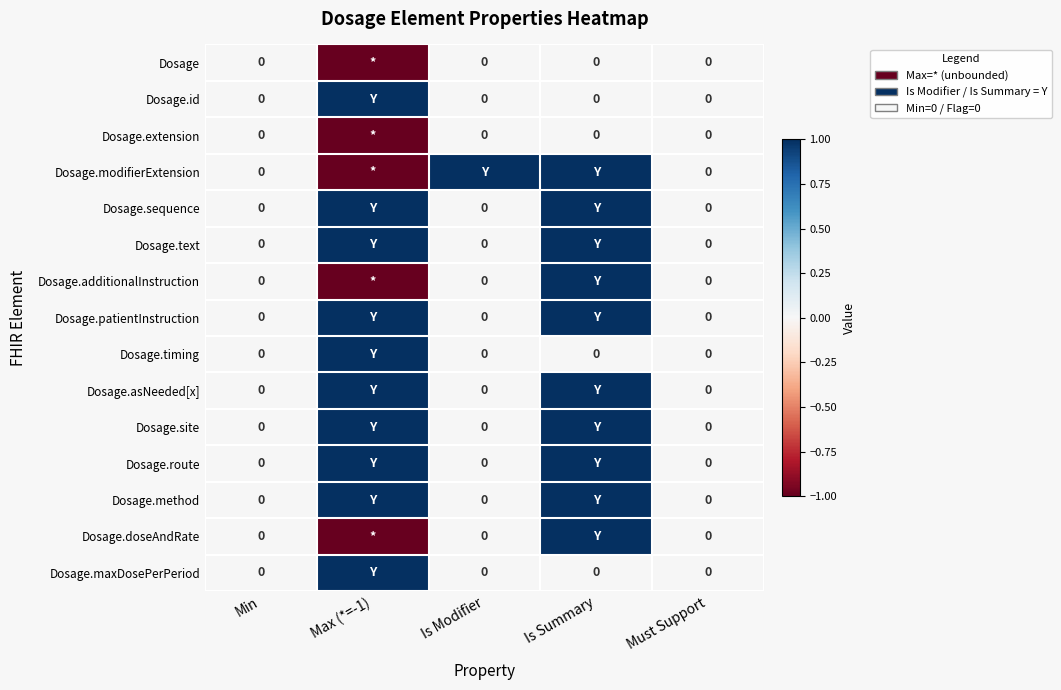

Which label corresponds to the smallest value in the chart?

Max (*=-1)